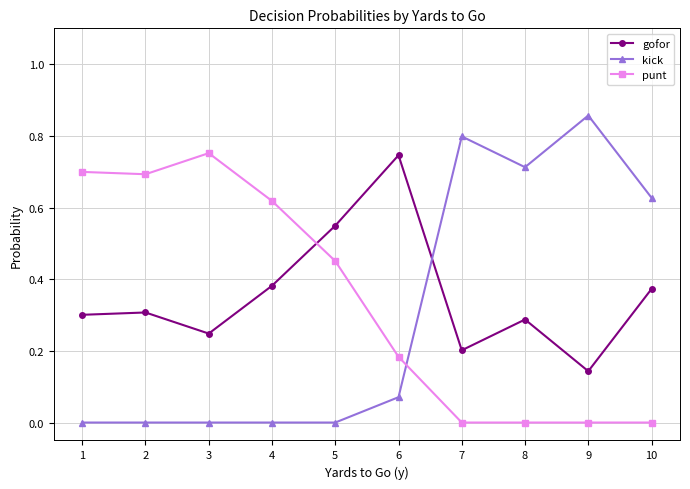

How many interior local valleys does the gofor series have?

3